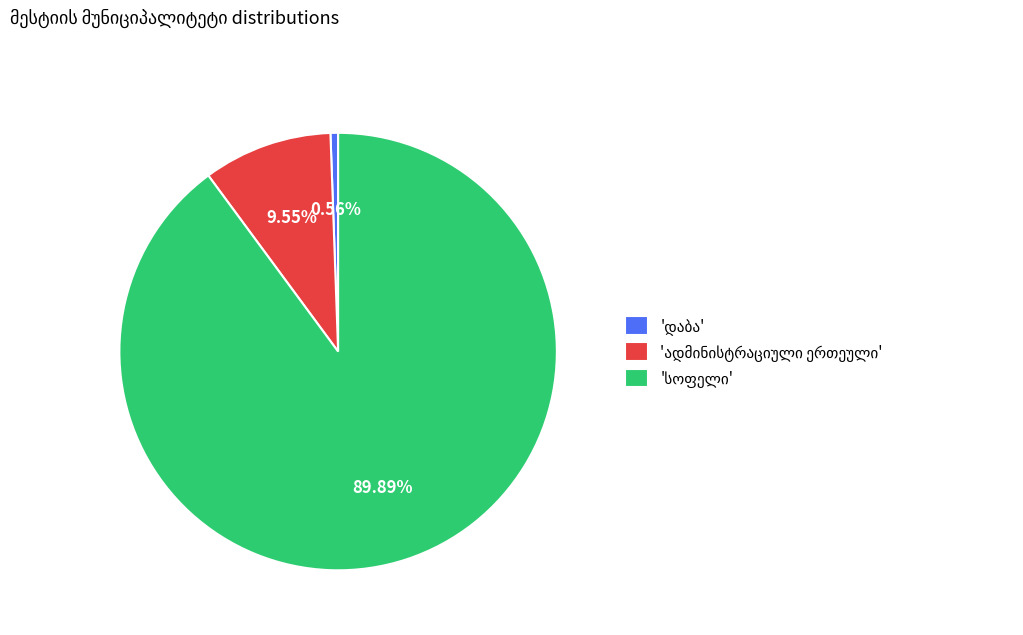

To the nearest percent, what is the average slice percentage?

33%